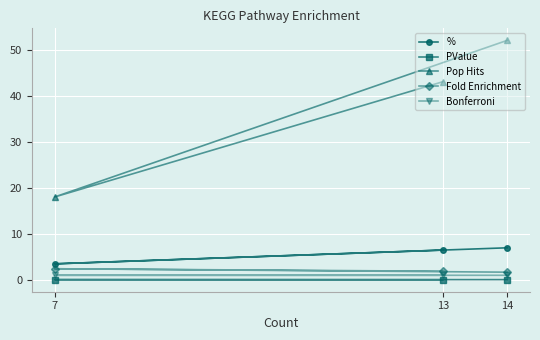

Does the chart display data point markers on the line(s)?

Yes